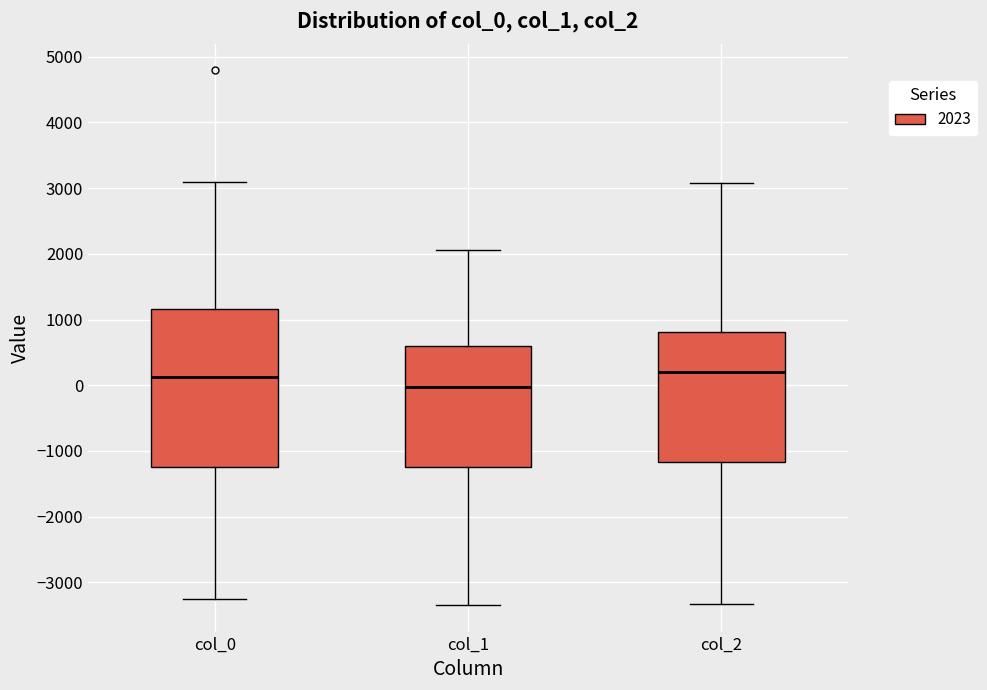

Where does the lower whisker of the box for col_0 end on the y-axis? The values are not printed on the chart, so give them approximately, as read against the axis.

-3300